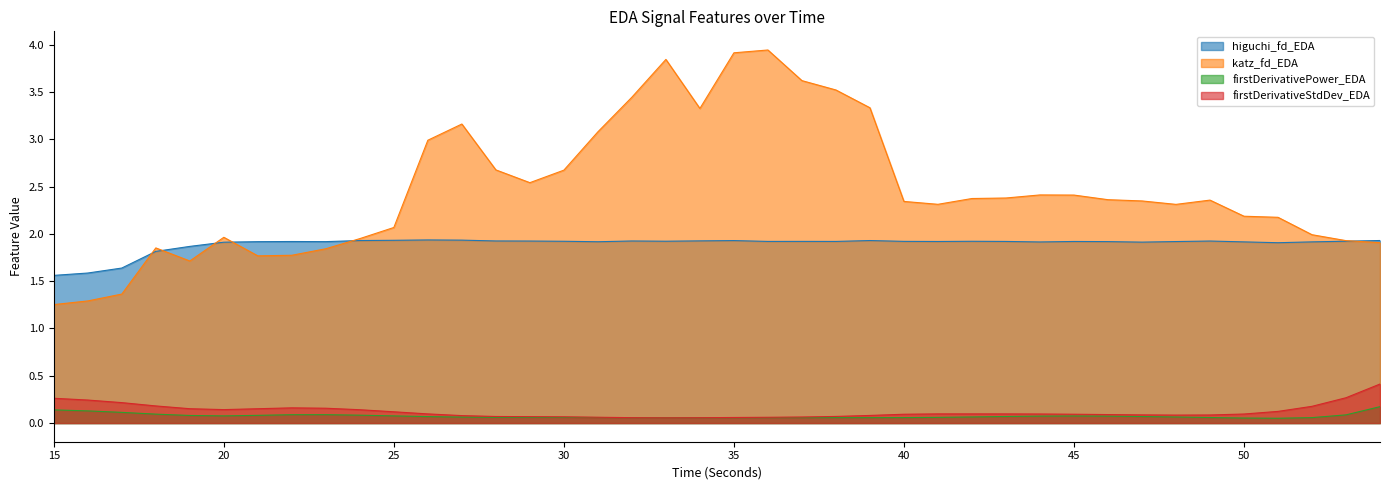

Which series ends up on top after the final intersection of higuchi_fd_EDA and katz_fd_EDA?

higuchi_fd_EDA